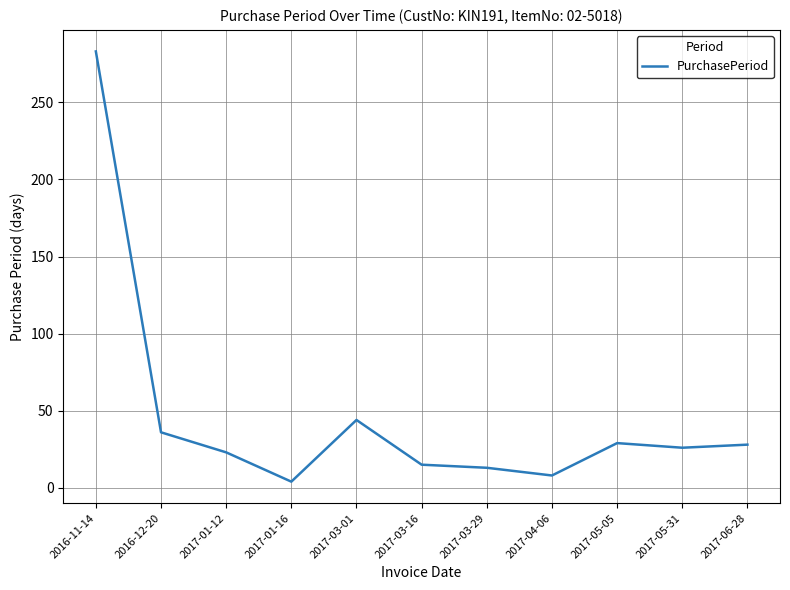

The chart shows a value of 74 at 2017-03-01. True or false?

False